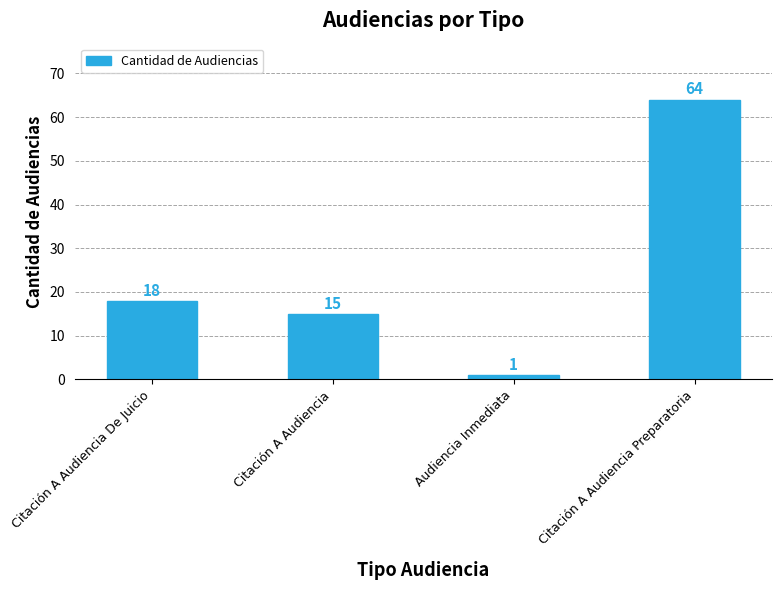

List the labels in order of value, smallest first.

Audiencia Inmediata, Citación A Audiencia, Citación A Audiencia De Juicio, Citación A Audiencia Preparatoria